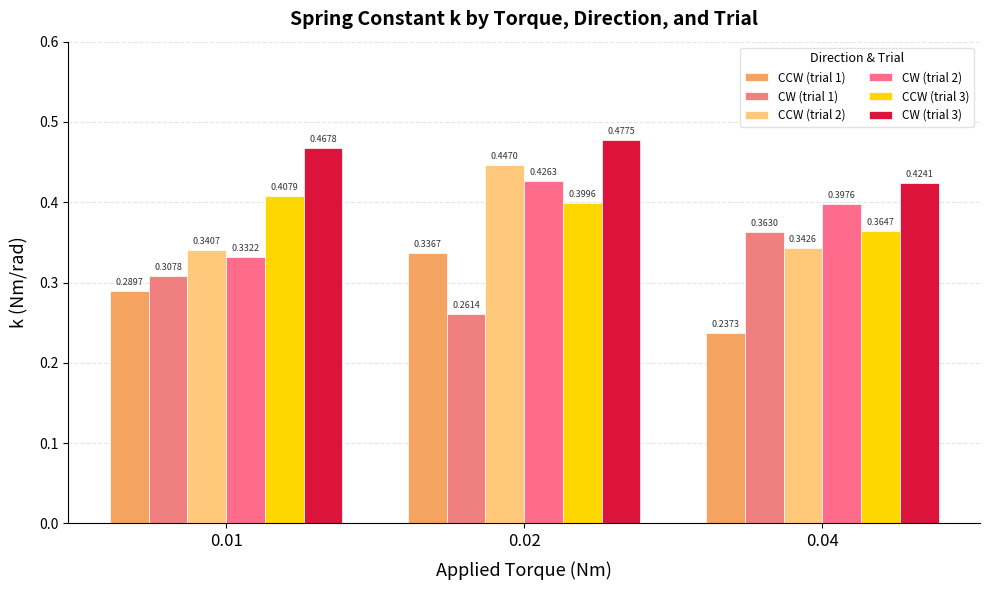

What is the difference between the CW (trial 3) values at 0.04 and 0.02?

0.1